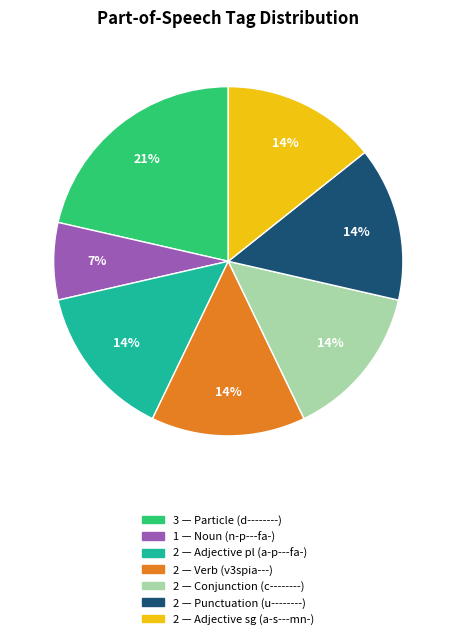

Which slice is the largest?

3 — Particle (d--------)